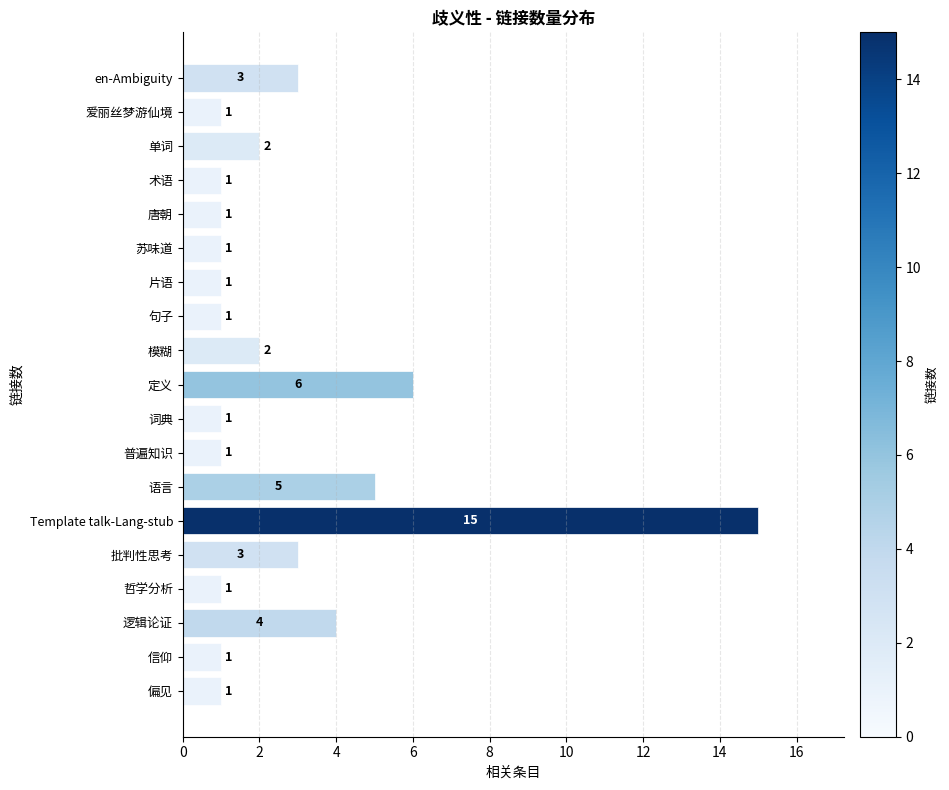

Which category has the highest value across all series?

Template talk-Lang-stub